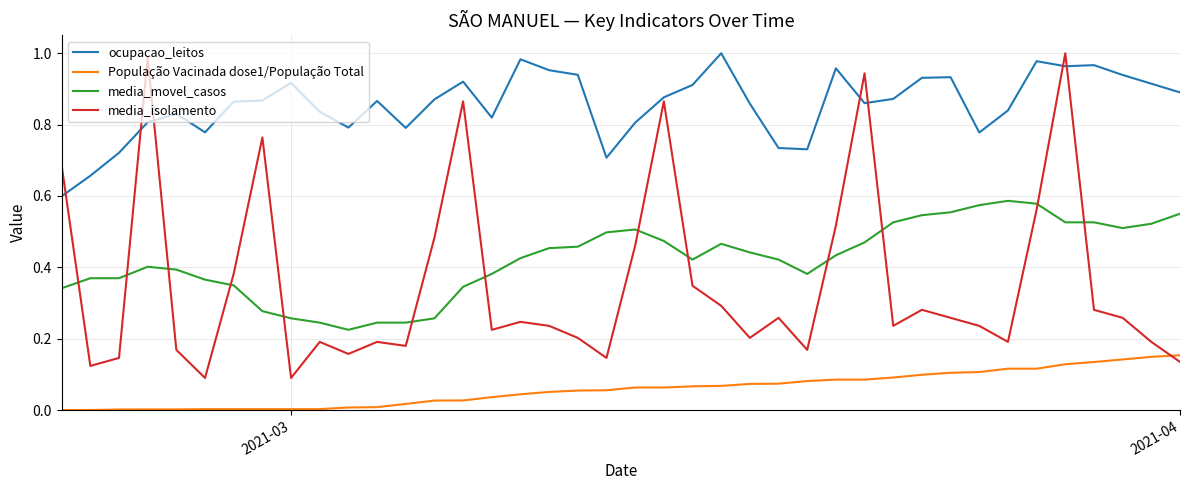

Which series has the largest total across all categories?

ocupacao_leitos